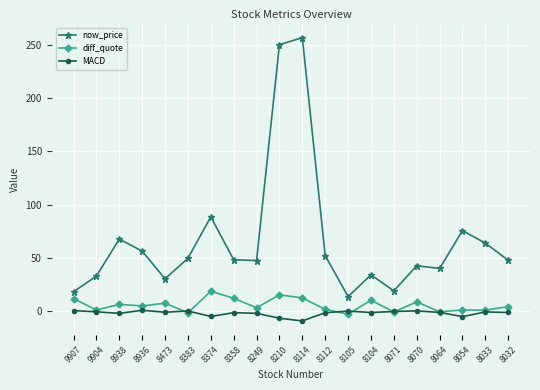

How many data points does each series have?

20